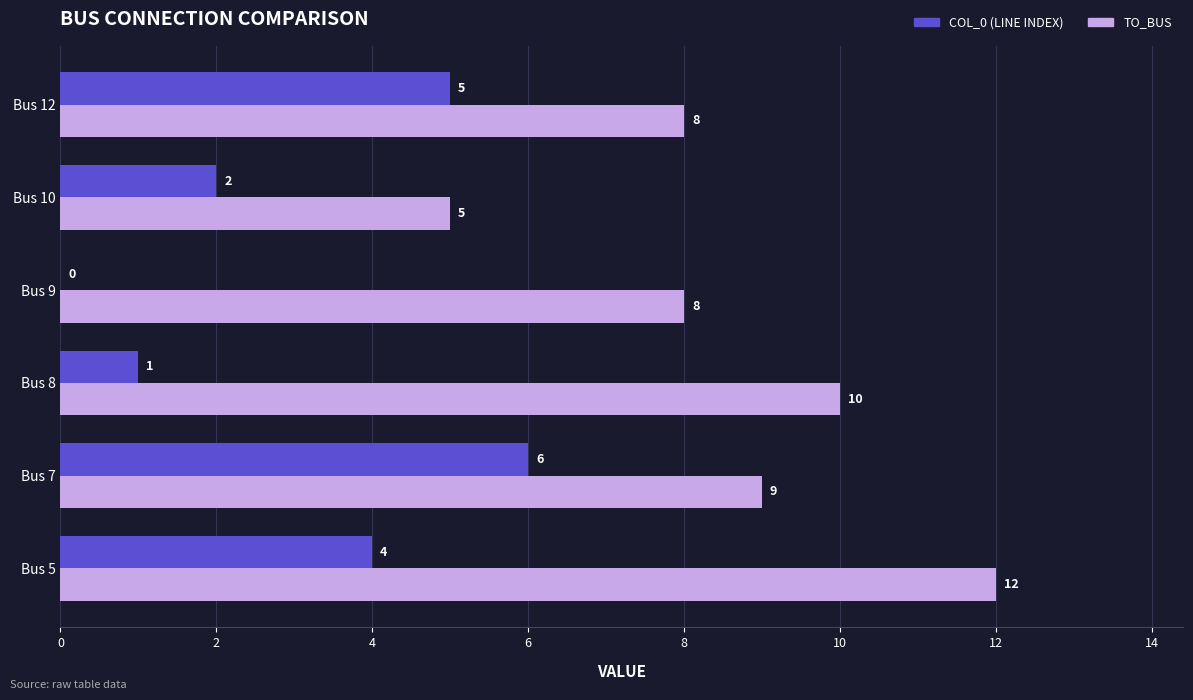

Which category has the highest value across all series?

Bus 5